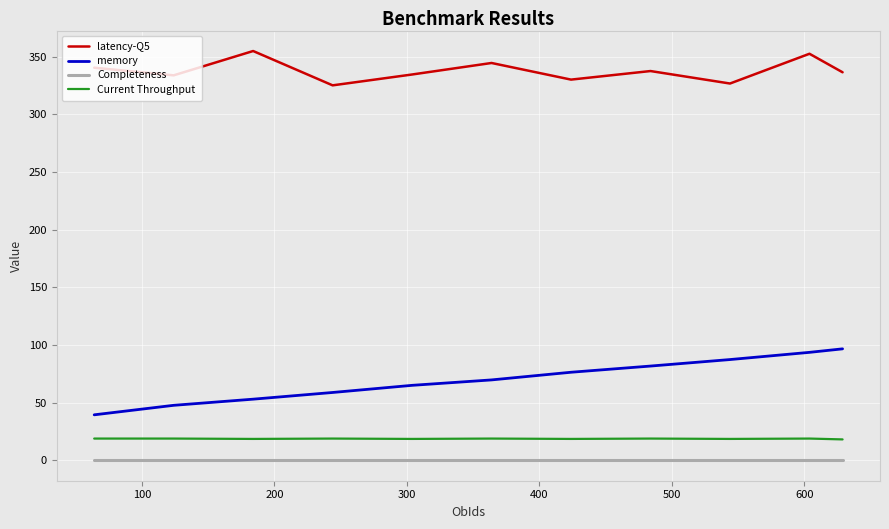

What is the greatest value displayed?

354.8